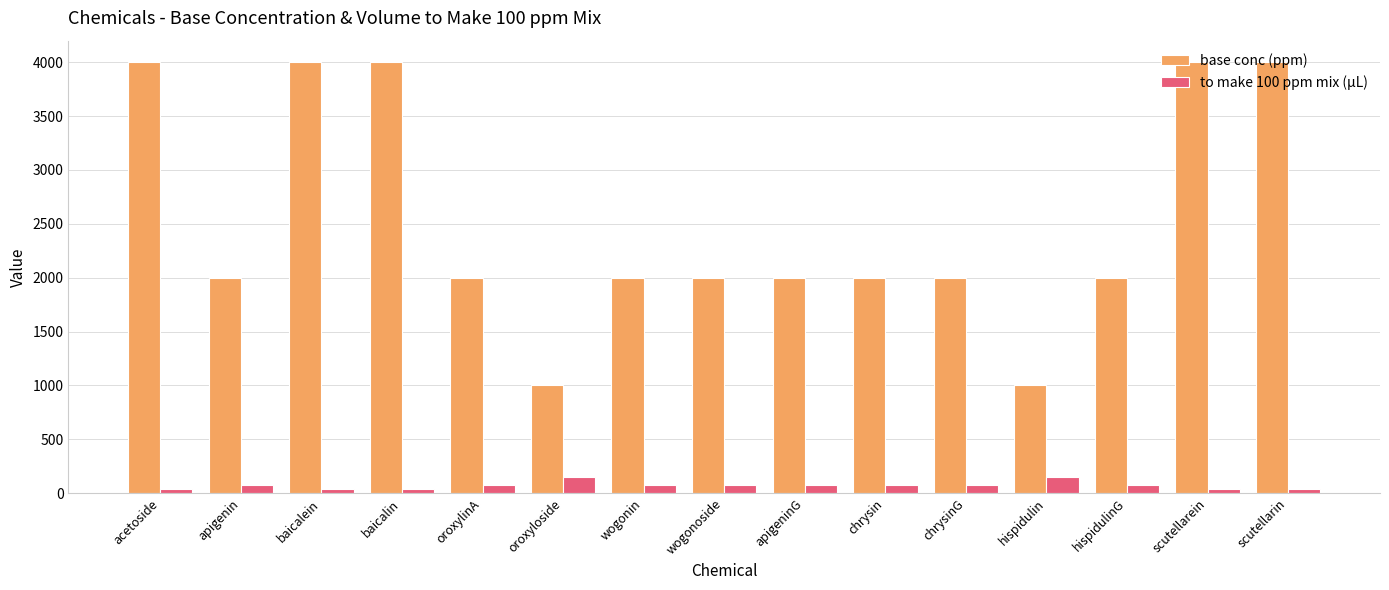

How many groups of bars are there?

15